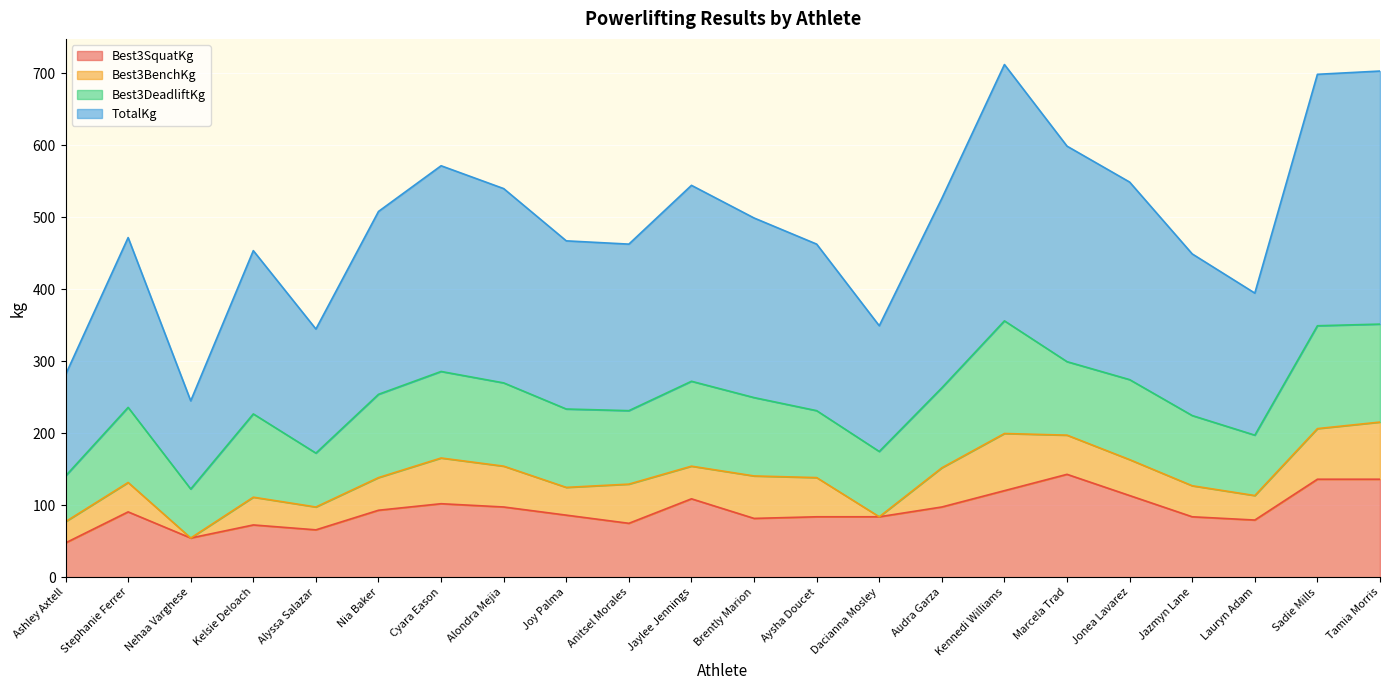

Between Ashley Axtell and Marcela Trad, which series saw the biggest shift?

TotalKg